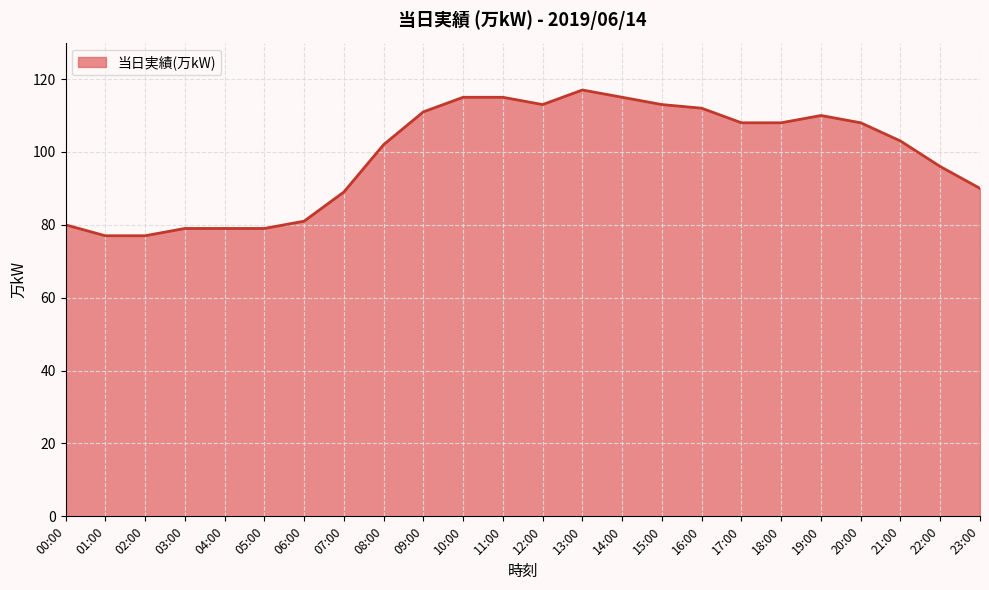

What position from the left is 05:00?

6